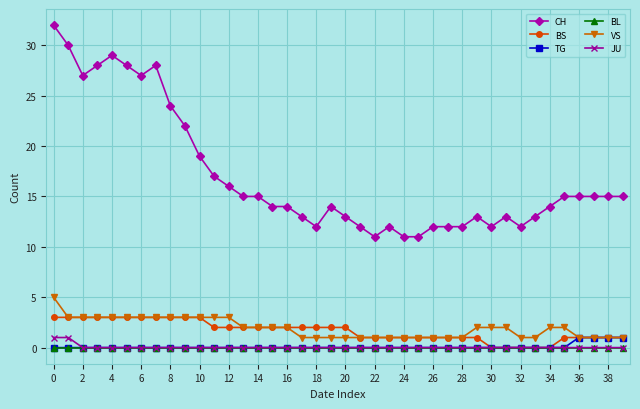

Which series has the largest range (max minus min)?

CH